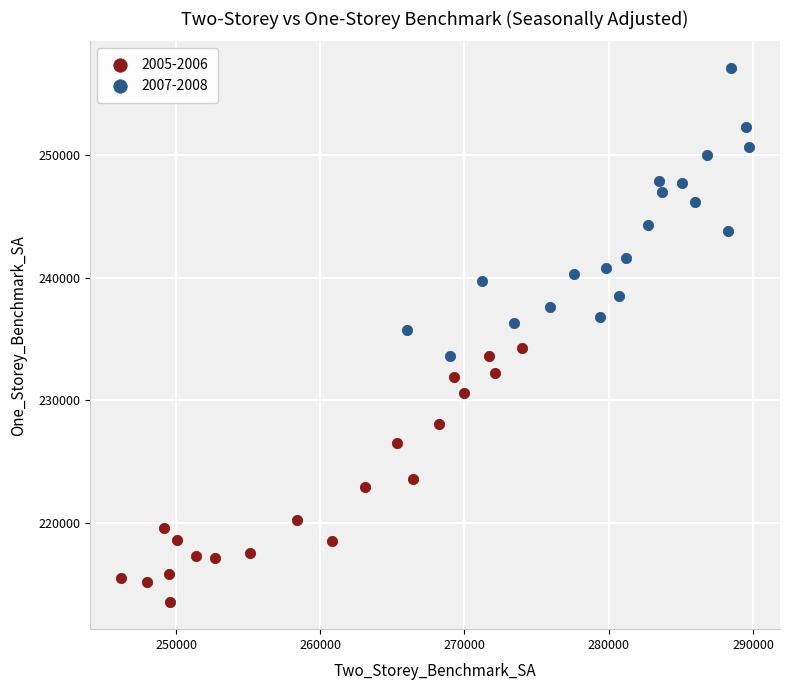

Which series has the largest Y range (max minus min)?

2007-2008